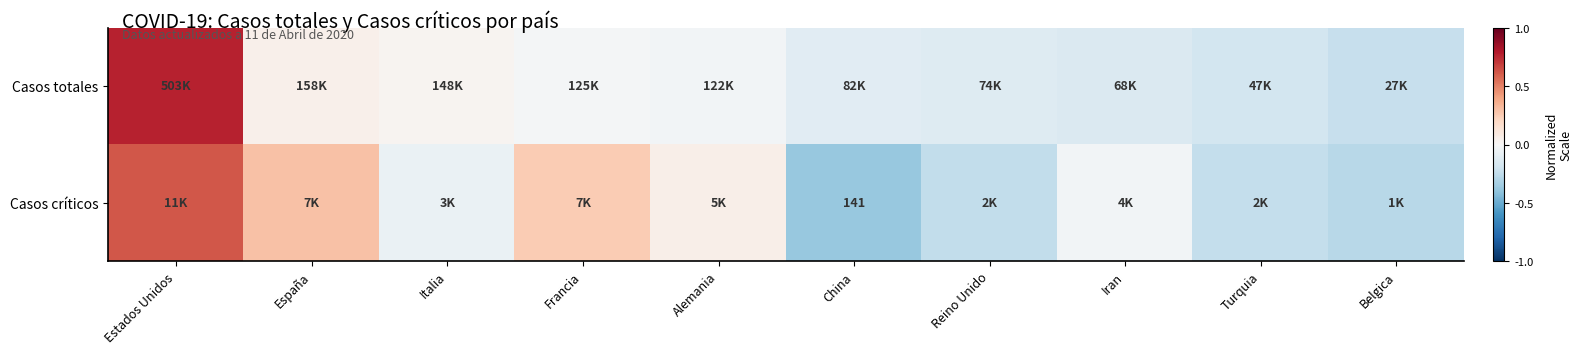

Is it true that Casos totales equals -0.0 at Francia?

False